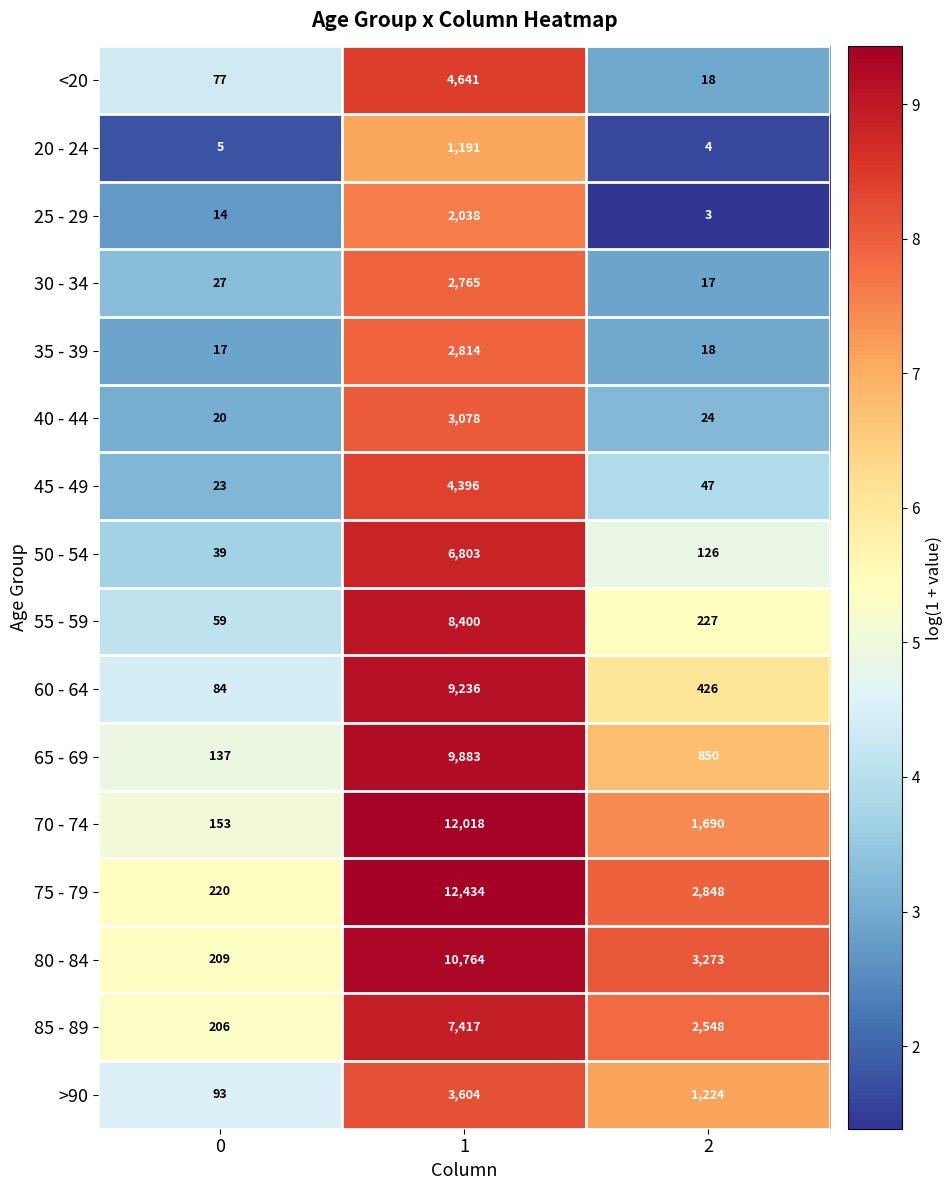

Is the value of >90 at 0 greater than the value of 40 - 44 at 0?

Yes